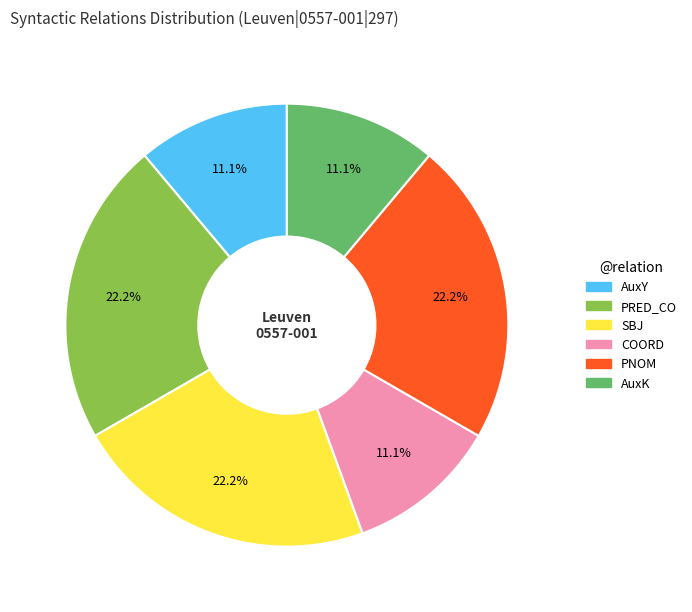

What is the ratio of the value at PRED_CO to the value at AuxK?

2.0